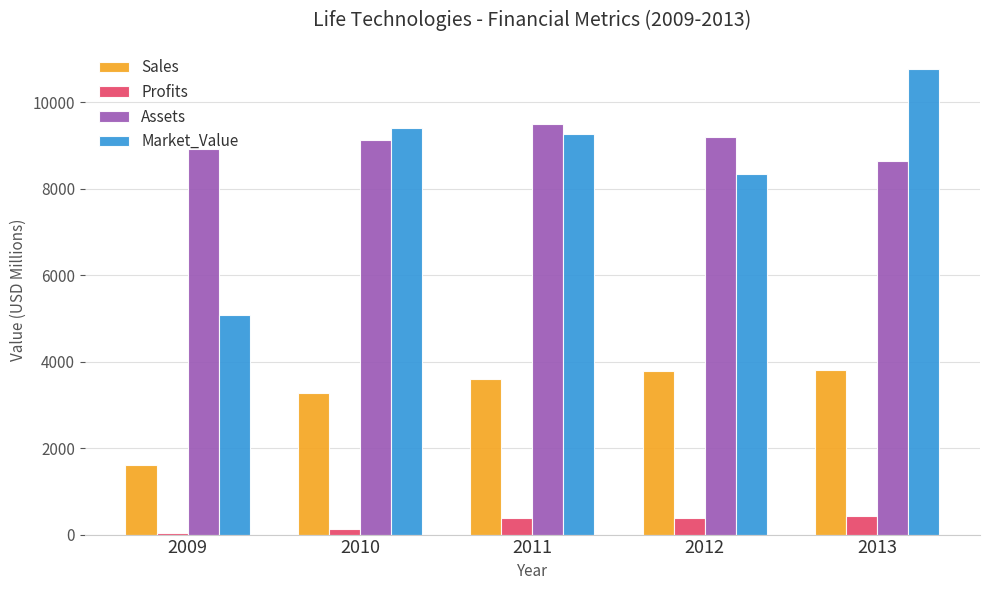

At which category is the sum across all series the highest?

2013